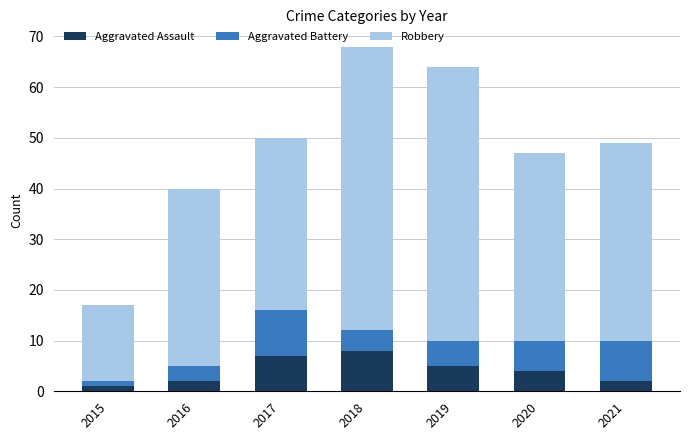

What are all the series names shown in the legend?

Aggravated Assault, Aggravated Battery, Robbery